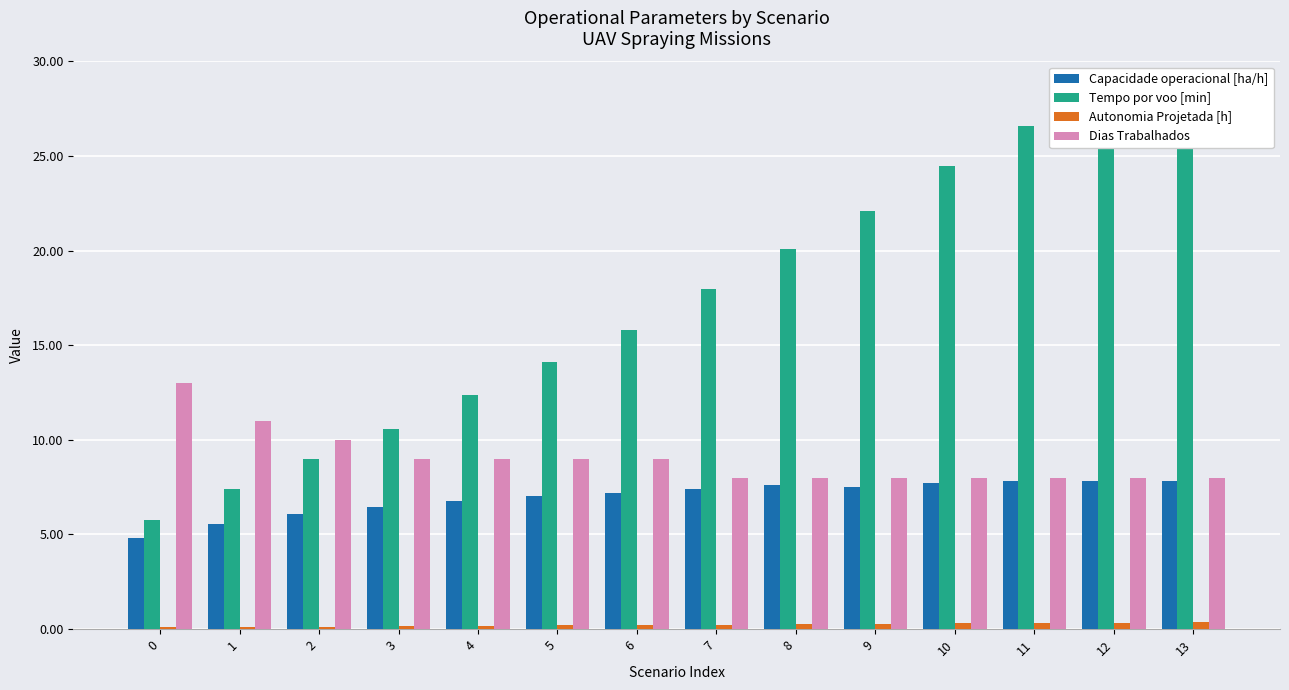

What is the sum of the Tempo por voo [min] values at 4 and 8?

32.4